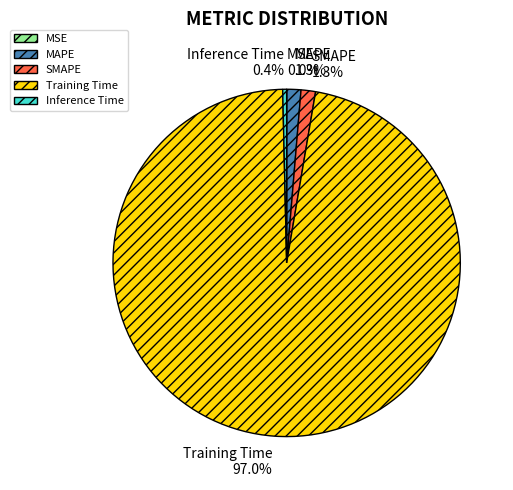

To the nearest percent, what is the difference between the Inference Time and MAPE slice percentages?

1%